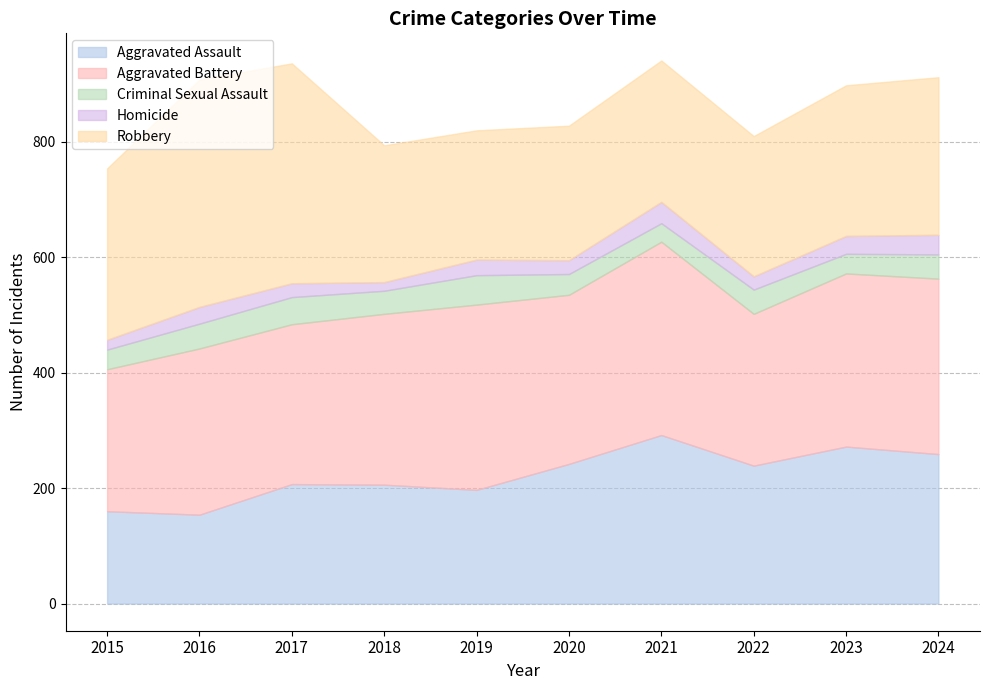

Is it true that Aggravated Battery equals 296 at 2018?

True